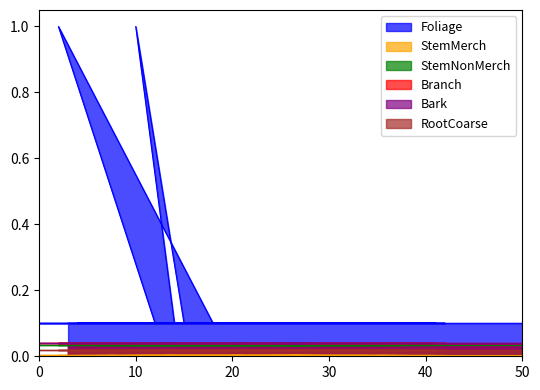

The Bark series shows 0.1 at 31. True or false?

False